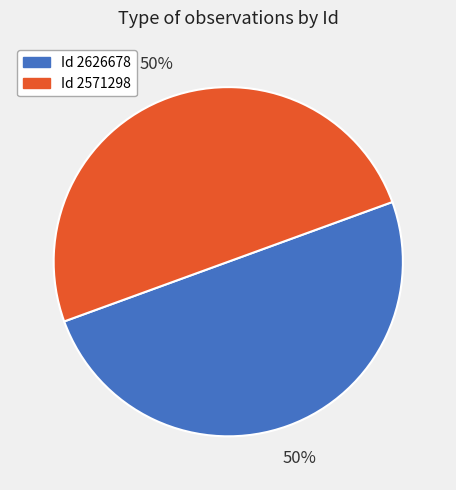

To the nearest percent, what is the average slice percentage?

50%